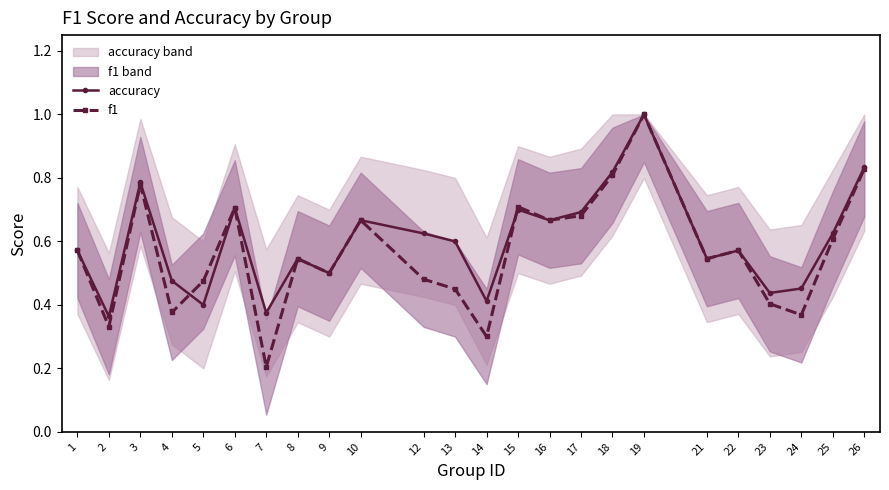

Which series has the widest spread of values?

f1